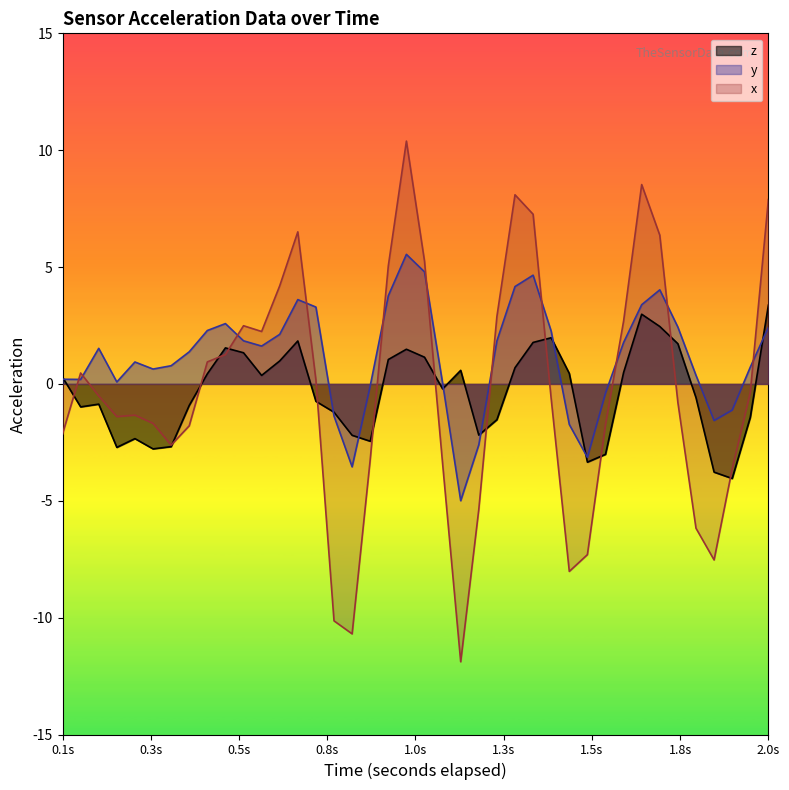

Which series has the largest total across all categories?

y